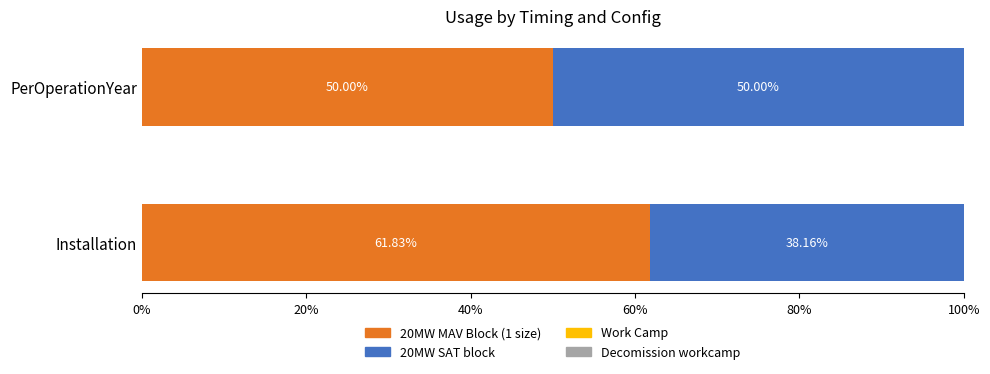

What is the sum of the 20MW MAV Block (1 size) values at Installation and PerOperationYear?

111.8